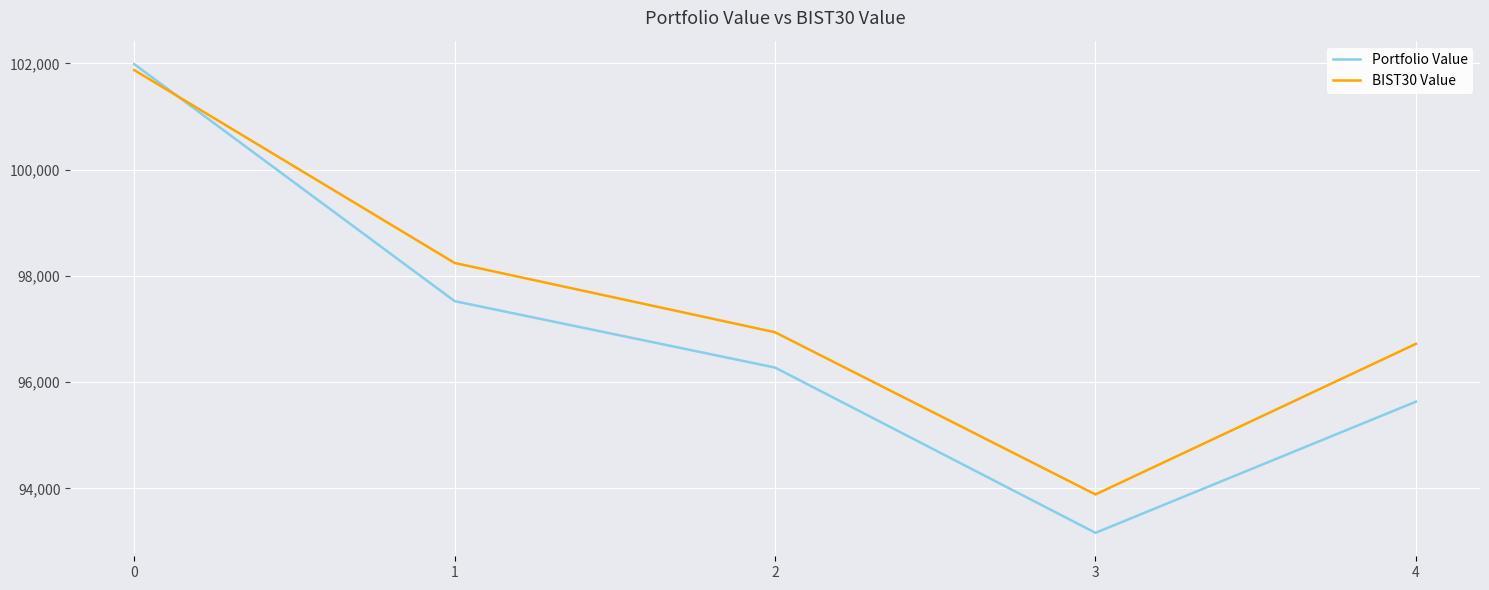

Rank the categories by Portfolio Value value from highest to lowest.

0, 1, 2, 4, 3